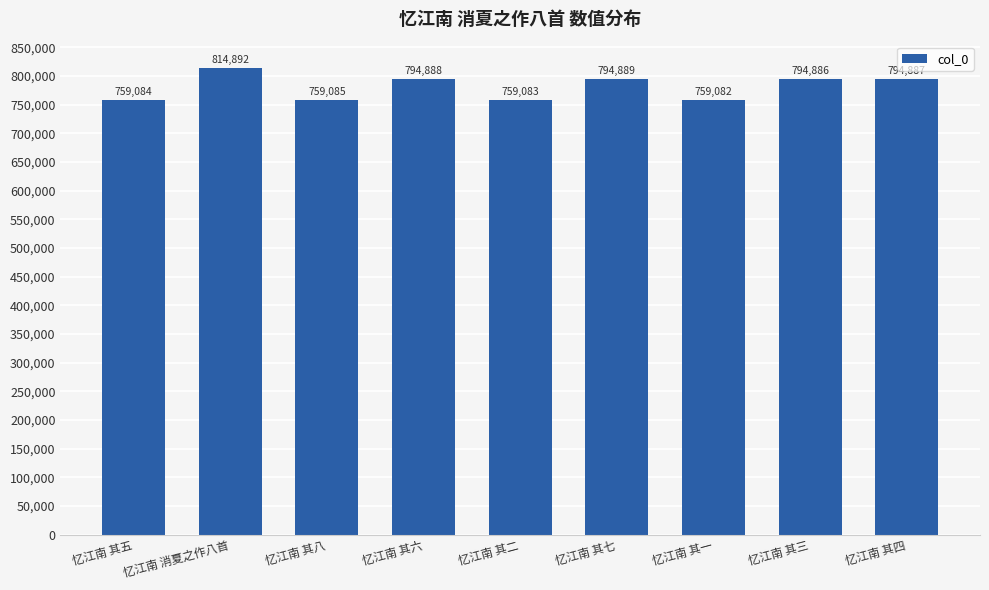

The value at 忆江南 其七 is 794889. True or false?

True